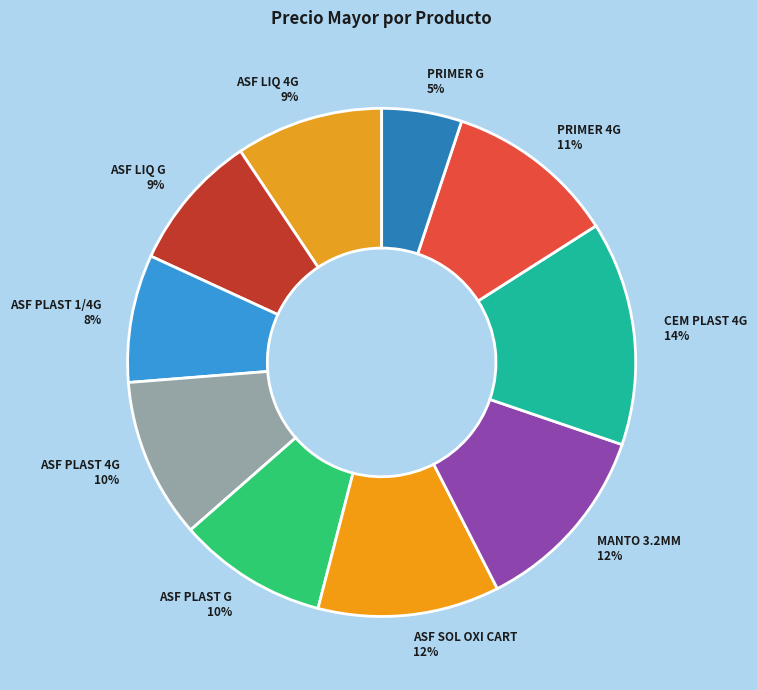

Which has a higher value, PRIMER G or CEM PLAST 4G?

CEM PLAST 4G